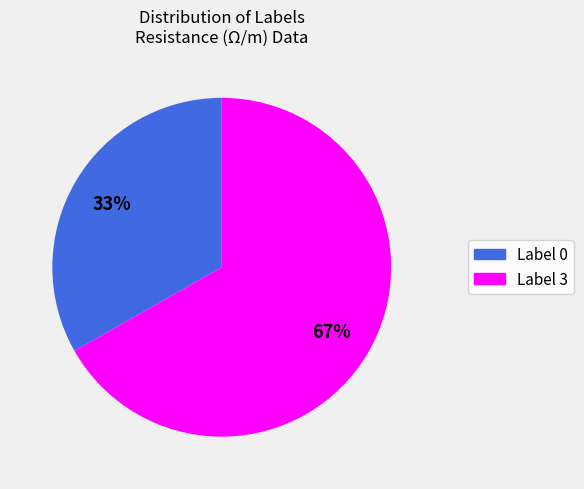

Approximately how many times larger is the value at Label 3 compared to Label 0?

2.0